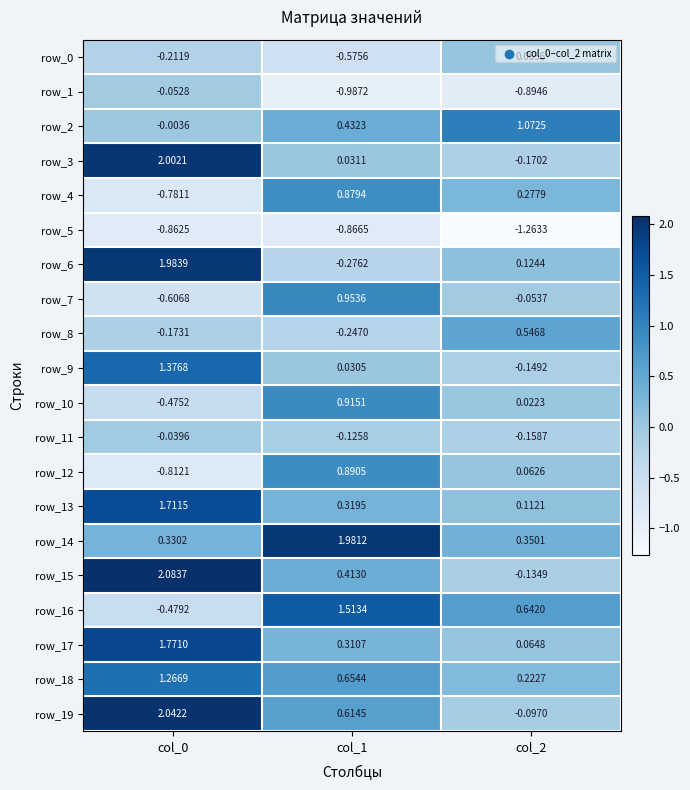

Which series has the widest spread of values?

row_6